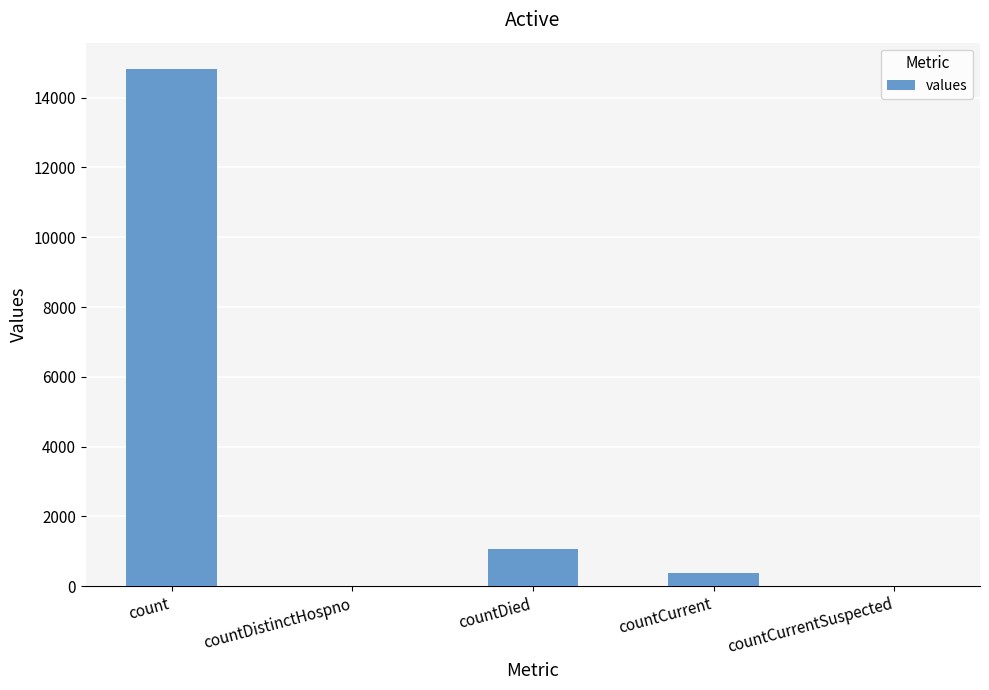

At which label is the value closest to 7416?

countDied